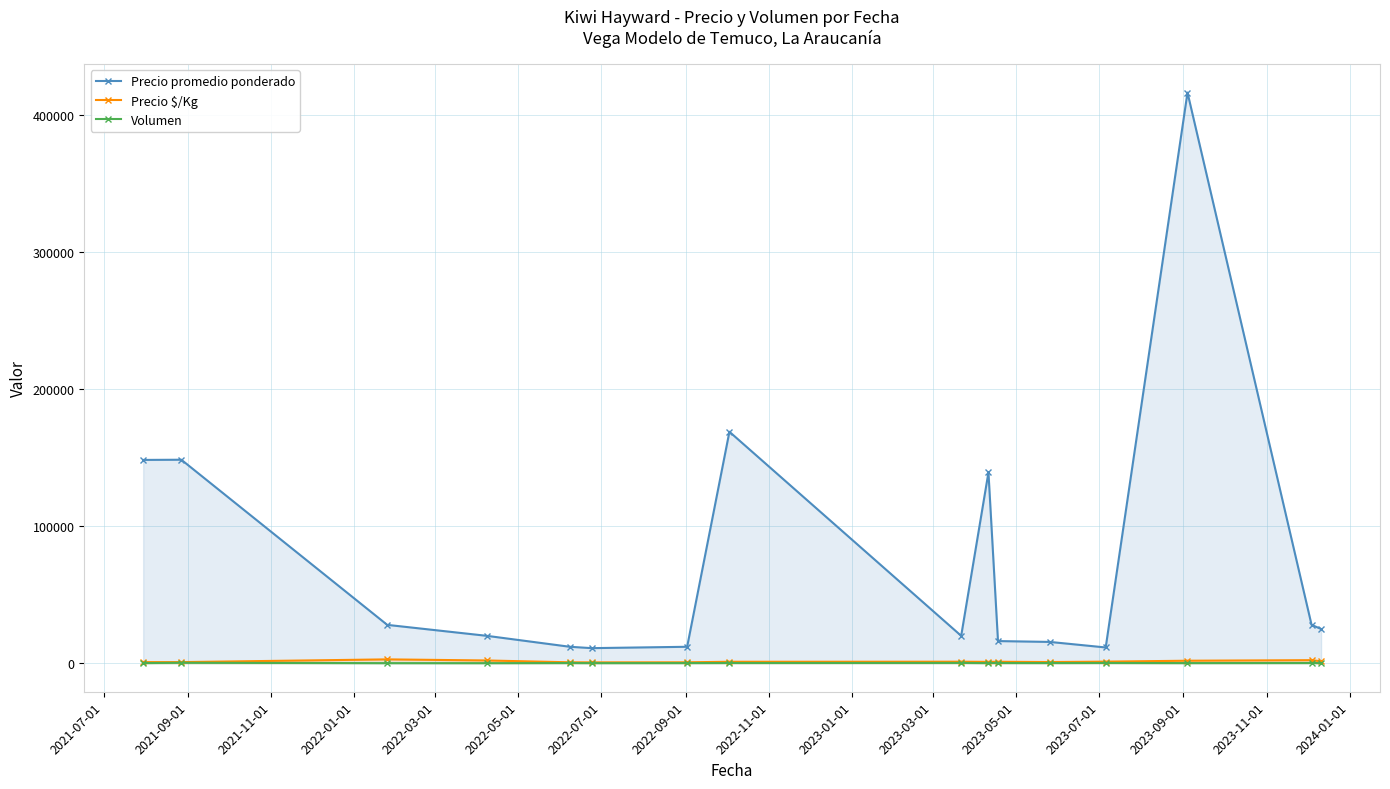

True or false: Precio $/Kg has more than 0 interior local peaks.

True